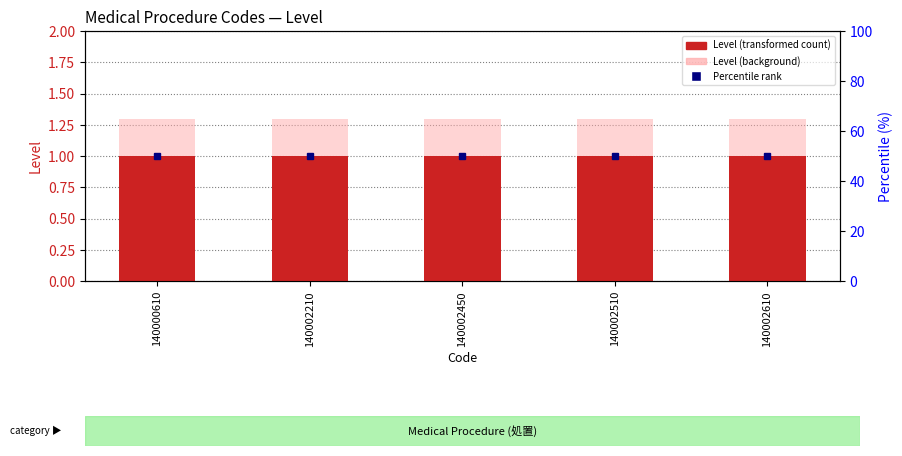

What is the spread (max minus min) of values at 140002510?

0.3